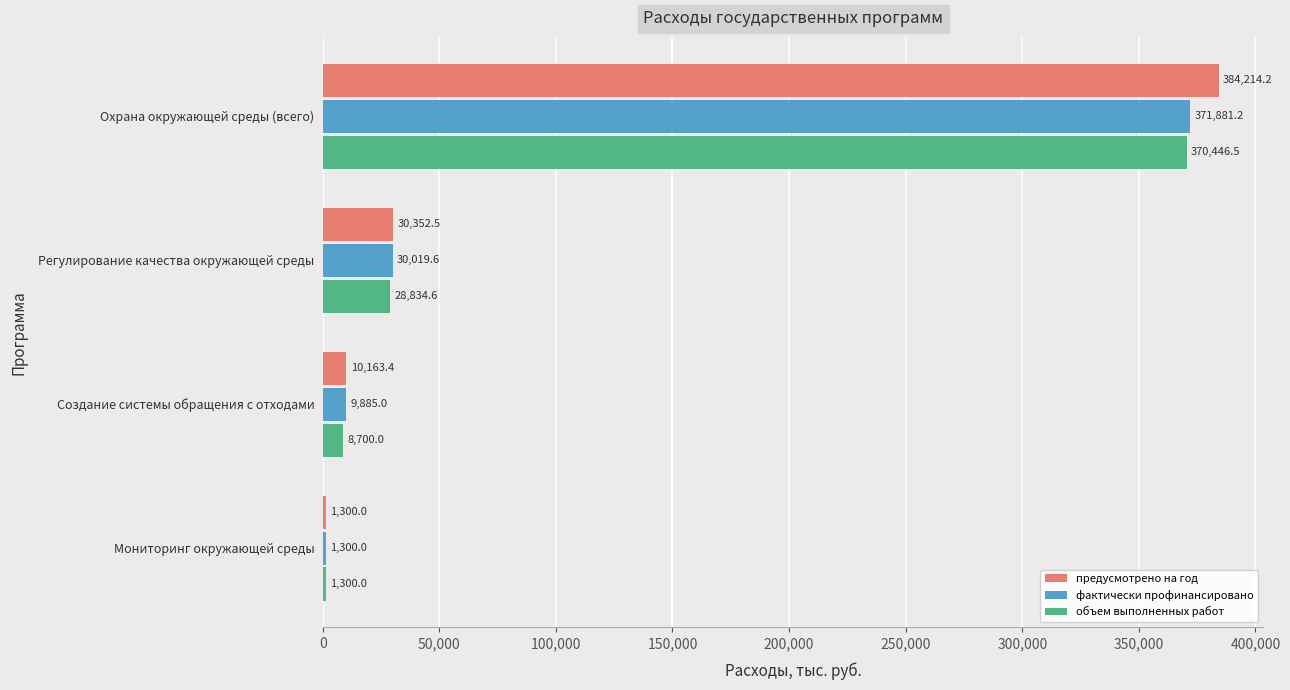

Where is объем выполненных работ nearest to the value 185873?

Регулирование качества окружающей среды